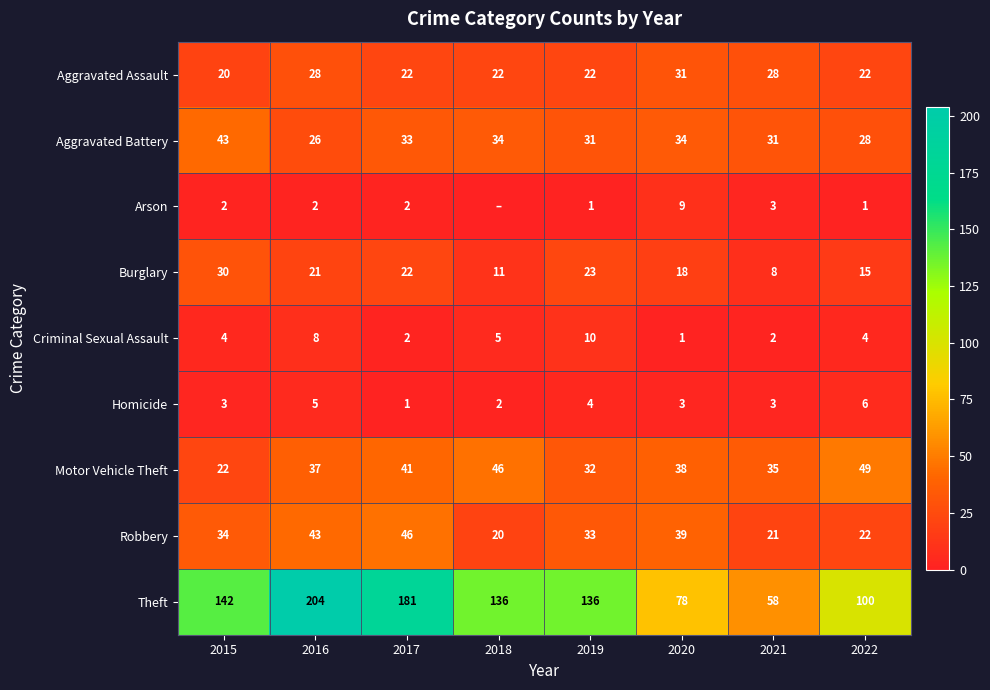

What is the sum of the Aggravated Battery values at 2015 and 2018?

77